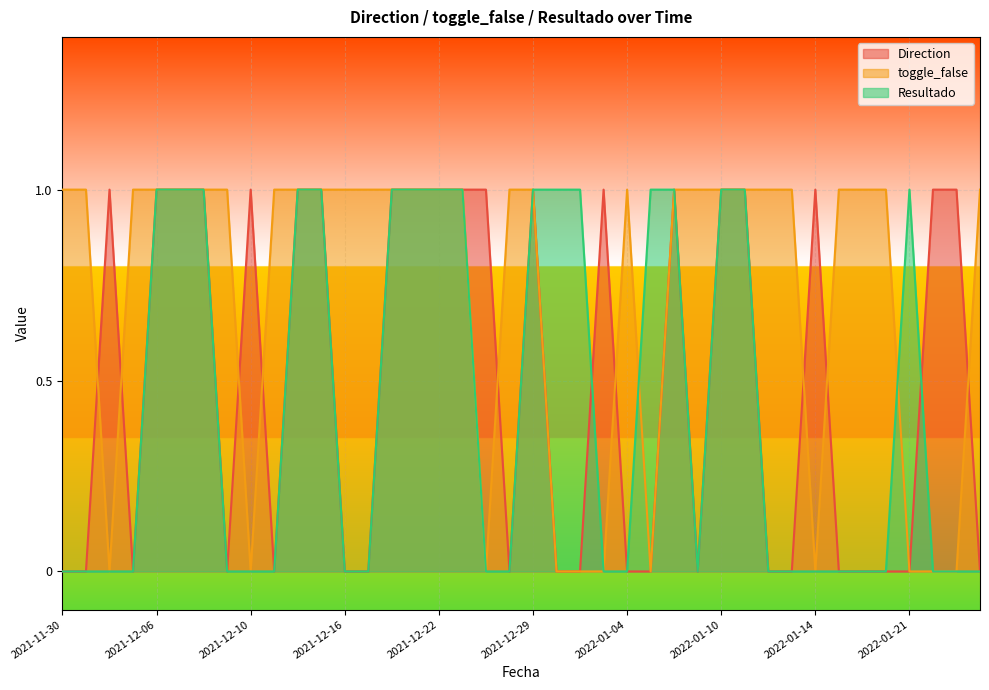

How many values in Resultado are above zero?

17